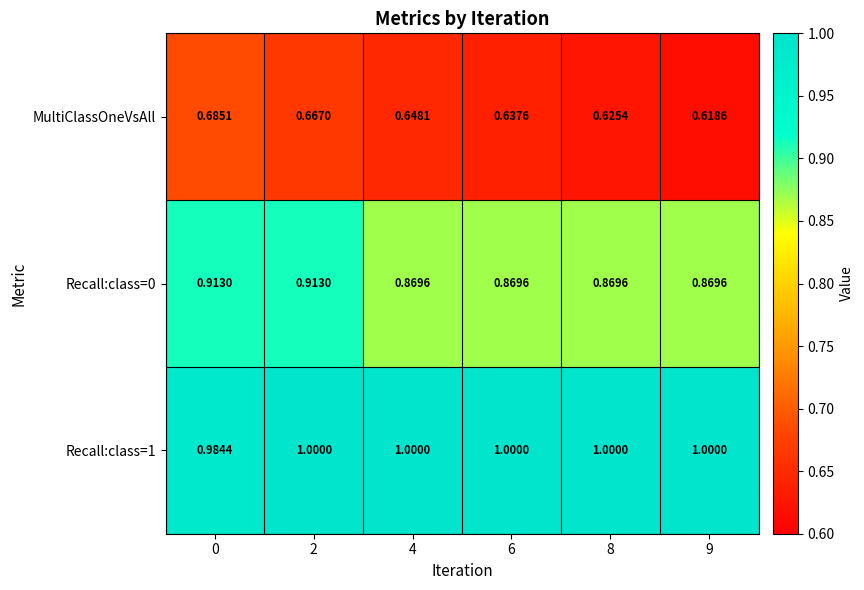

Is the value of Recall:class=1 at 2 greater than the value of Recall:class=0 at 0?

Yes